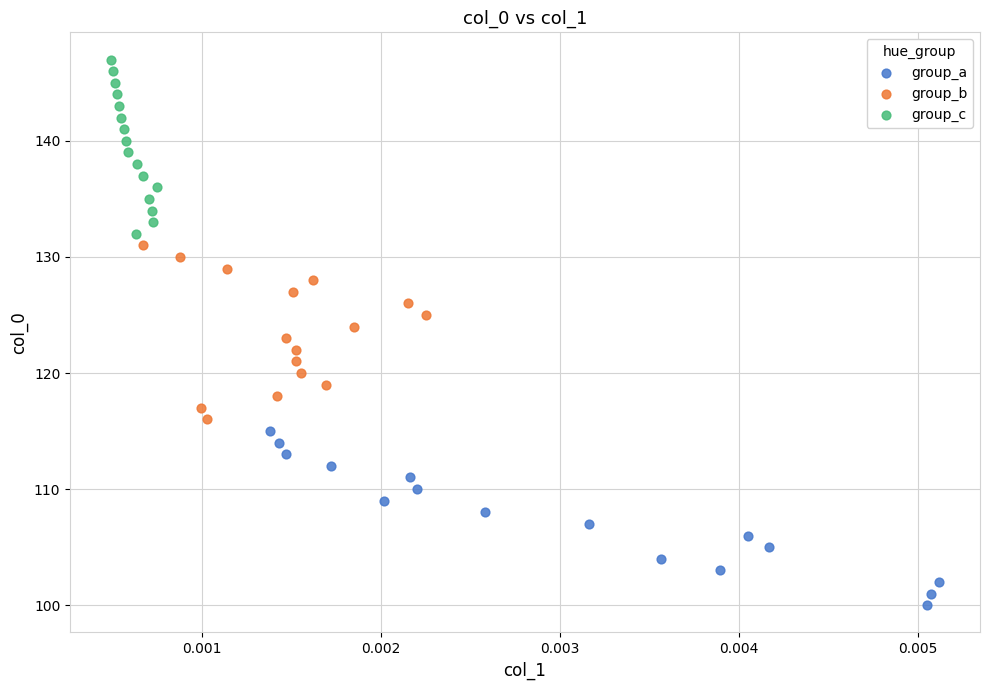

Which series reaches the minimum Y coordinate?

group_a